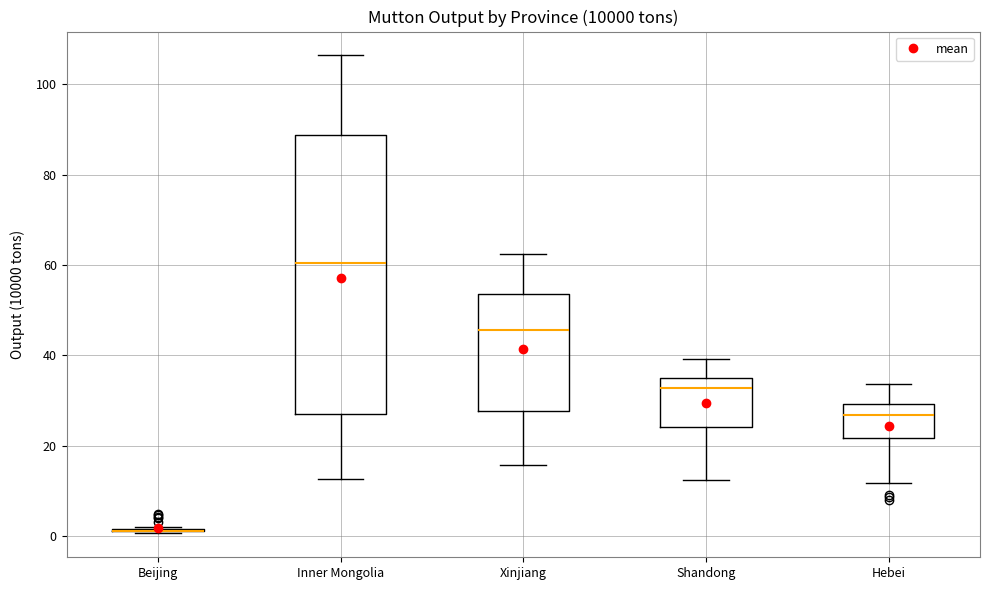

Reading left to right, read every box against the y-axis: the position of its median line, the range the box covers, and the ends of its whiskers. The values are not printed on the chart, so give them approximately, as read against the axis.

Beijing: box collapsed to a line at 2, whiskers 0 to 2
Inner Mongolia: median 60, box 28 to 88, whiskers 12 to 106
Xinjiang: median 46, box 28 to 54, whiskers 16 to 62
Shandong: median 32, box 24 to 34, whiskers 12 to 40
Hebei: median 26, box 22 to 30, whiskers 12 to 34